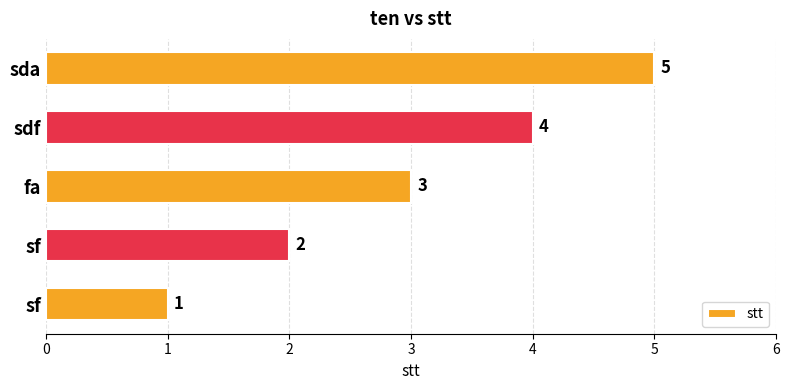

How many distinct data groups are displayed?

1